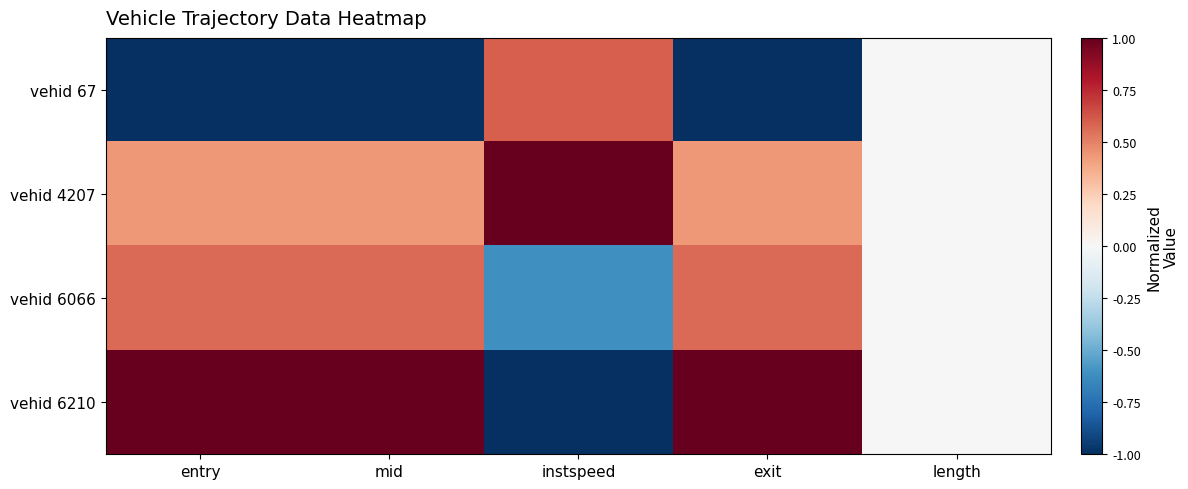

Reading left to right, extract all data points from this chart.

vehid 67: entry=-1.0	mid=-1.0	instspeed=0.6	exit=-1.0	length=0.0
vehid 4207: entry=0.4	mid=0.4	instspeed=1.0	exit=0.4	length=0.0
vehid 6066: entry=0.6	mid=0.6	instspeed=-0.6	exit=0.6	length=0.0
vehid 6210: entry=1.0	mid=1.0	instspeed=-1.0	exit=1.0	length=0.0